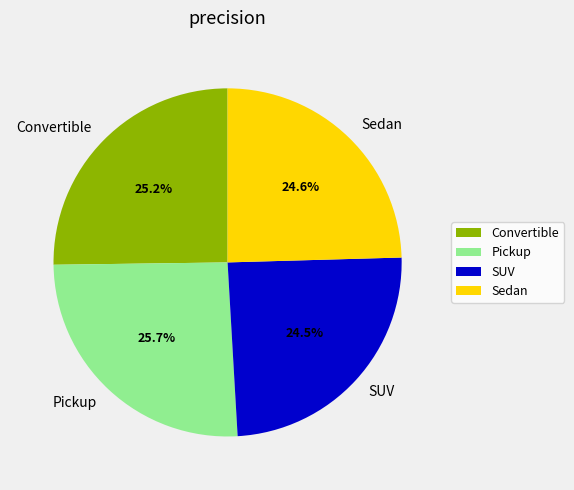

How many slices are in this pie chart?

4